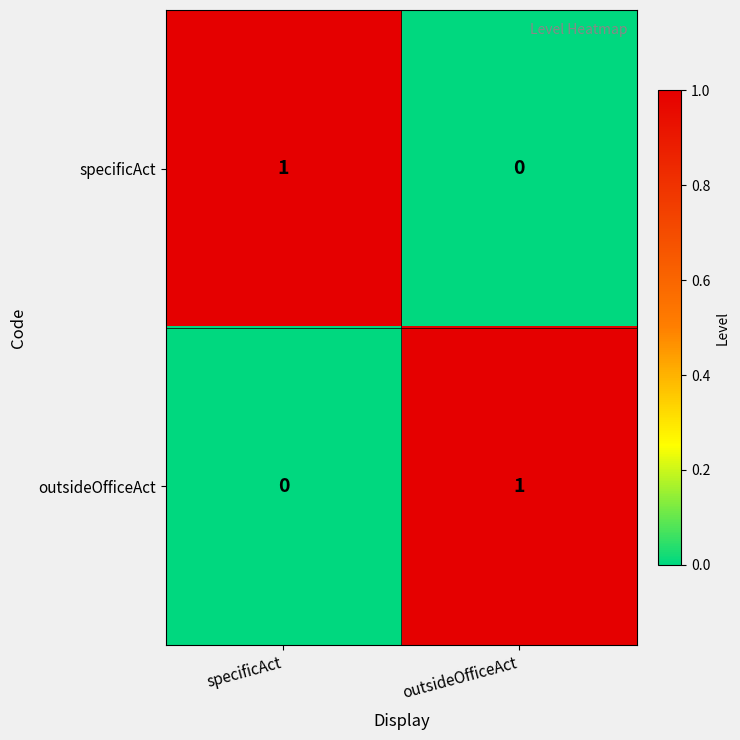

Is it true that outsideOfficeAct equals 1 at outsideOfficeAct?

True